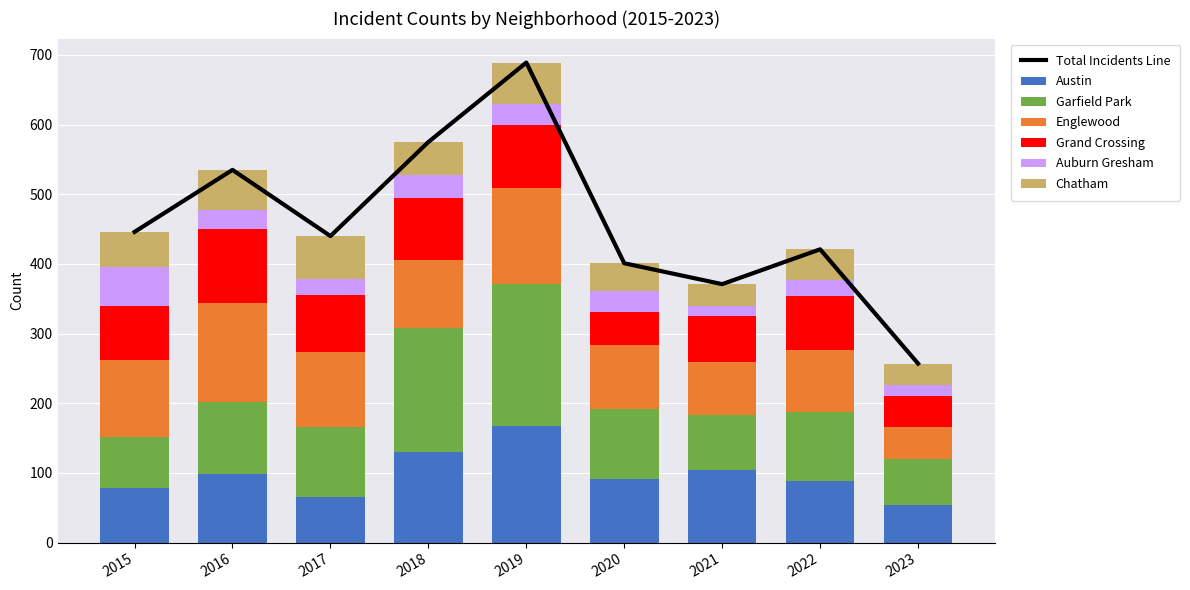

Where is Auburn Gresham nearest to the value 35?

2018